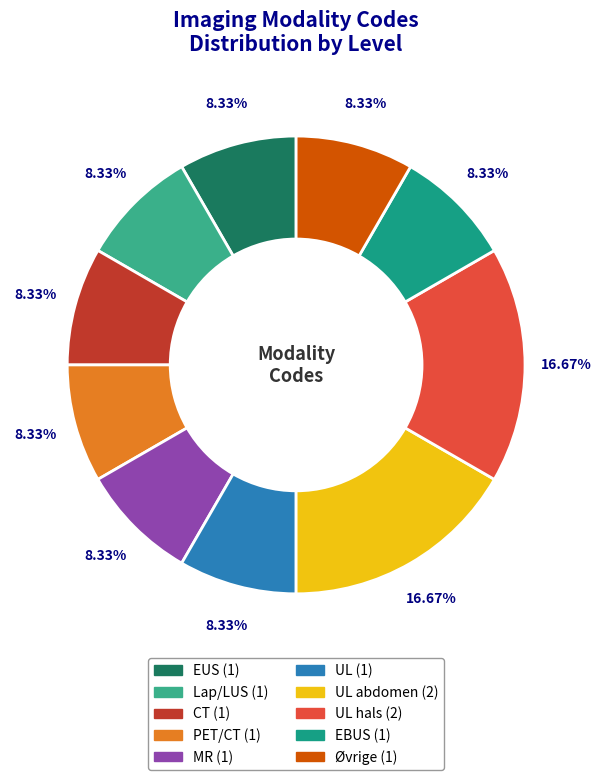

To the nearest percent, what is the difference between the largest and smallest slice percentages?

8%